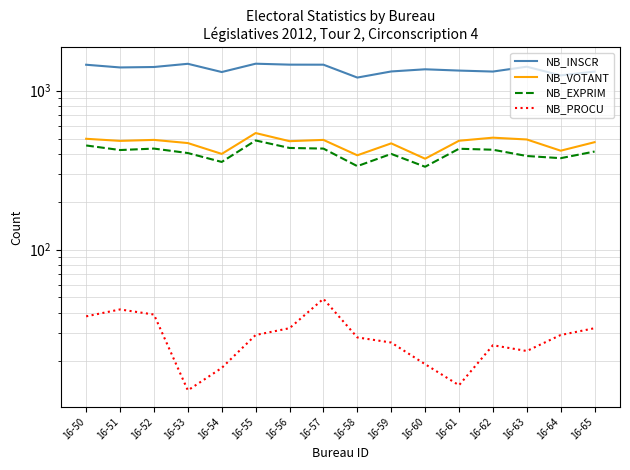

Reading left to right, list all the values displayed in this chart.

NB_INSCR: 16-50=1456	16-51=1400	16-52=1409	16-53=1476	16-54=1310	16-55=1478	16-56=1458	16-57=1457	16-58=1209	16-59=1321	16-60=1363	16-61=1338	16-62=1319	16-63=1415	16-64=1248	16-65=1319
NB_VOTANT: 16-50=498	16-51=483	16-52=490	16-53=468	16-54=400	16-55=541	16-56=481	16-57=490	16-58=392	16-59=466	16-60=373	16-61=484	16-62=506	16-63=493	16-64=419	16-65=474
NB_EXPRIM: 16-50=452	16-51=423	16-52=432	16-53=405	16-54=356	16-55=486	16-56=436	16-57=432	16-58=335	16-59=400	16-60=332	16-61=431	16-62=425	16-63=388	16-64=376	16-65=414
NB_PROCU: 16-50=38	16-51=42	16-52=39	16-53=13	16-54=18	16-55=29	16-56=32	16-57=49	16-58=28	16-59=26	16-60=19	16-61=14	16-62=25	16-63=23	16-64=29	16-65=32